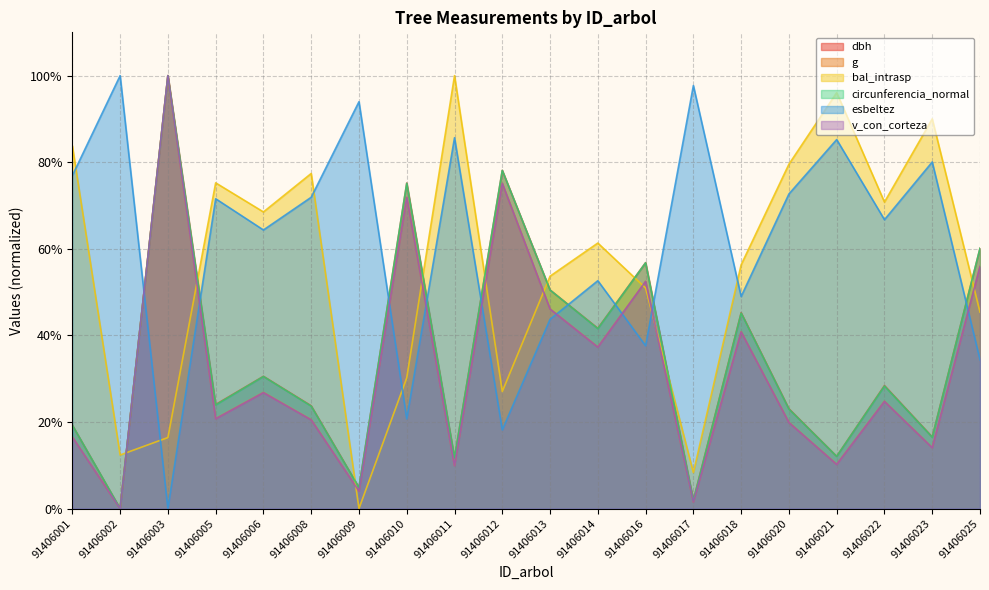

At which category does g reach its first local valley?

91406002